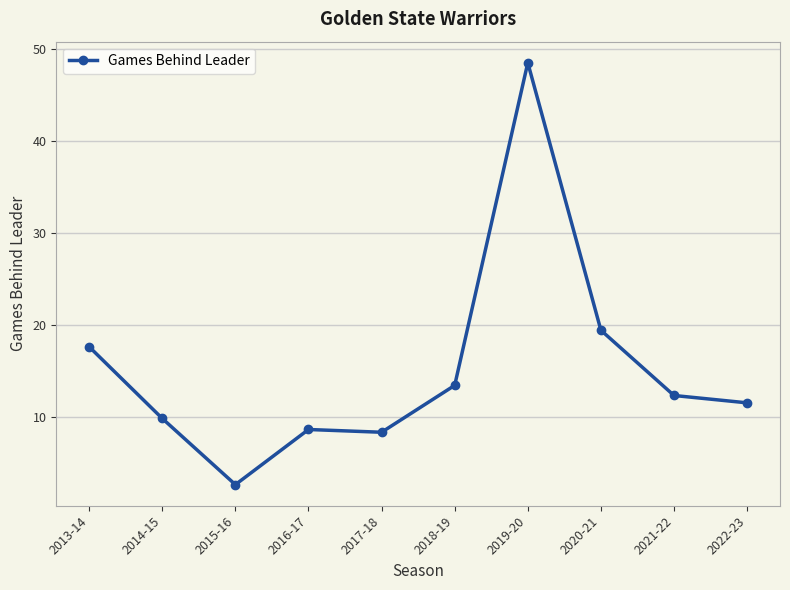

What is the change in value from 2016-17 to 2022-23?

+2.9